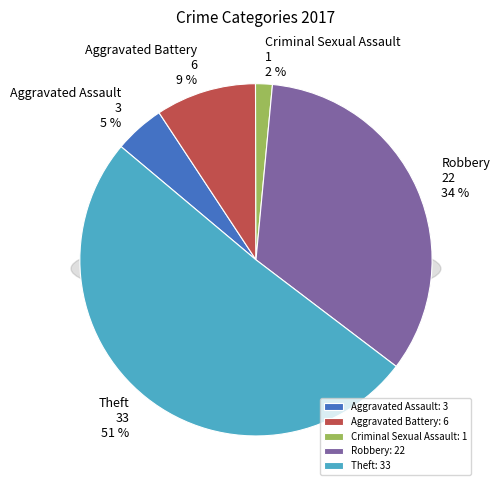

To the nearest percent, what is the difference between the largest and smallest slice percentages?

49%